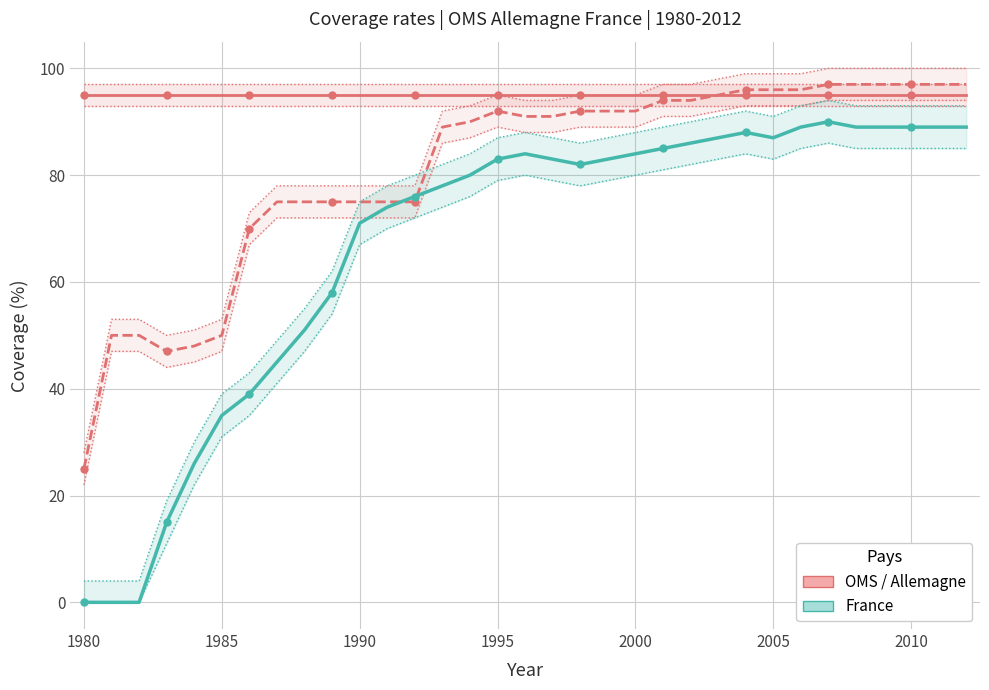

Is the value of France at 20 greater than the value of OMS at 19?

No